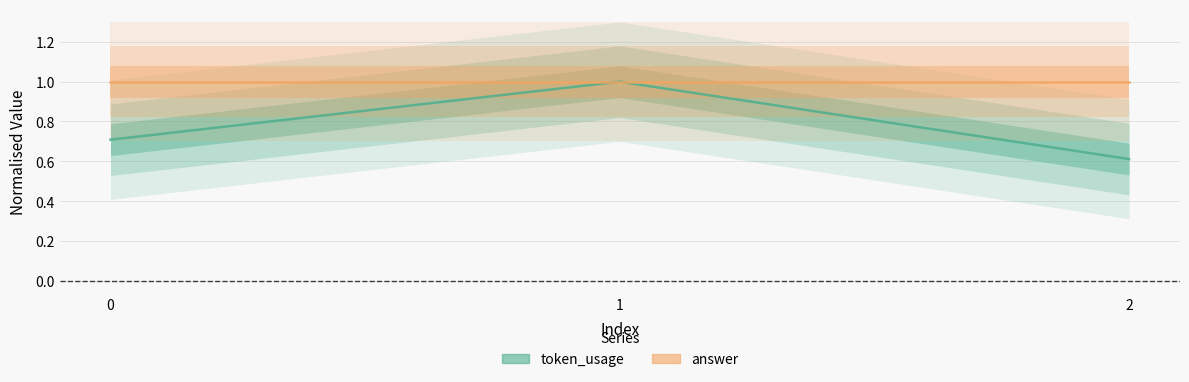

True or false: answer has a value of 1.0 at 2.

True